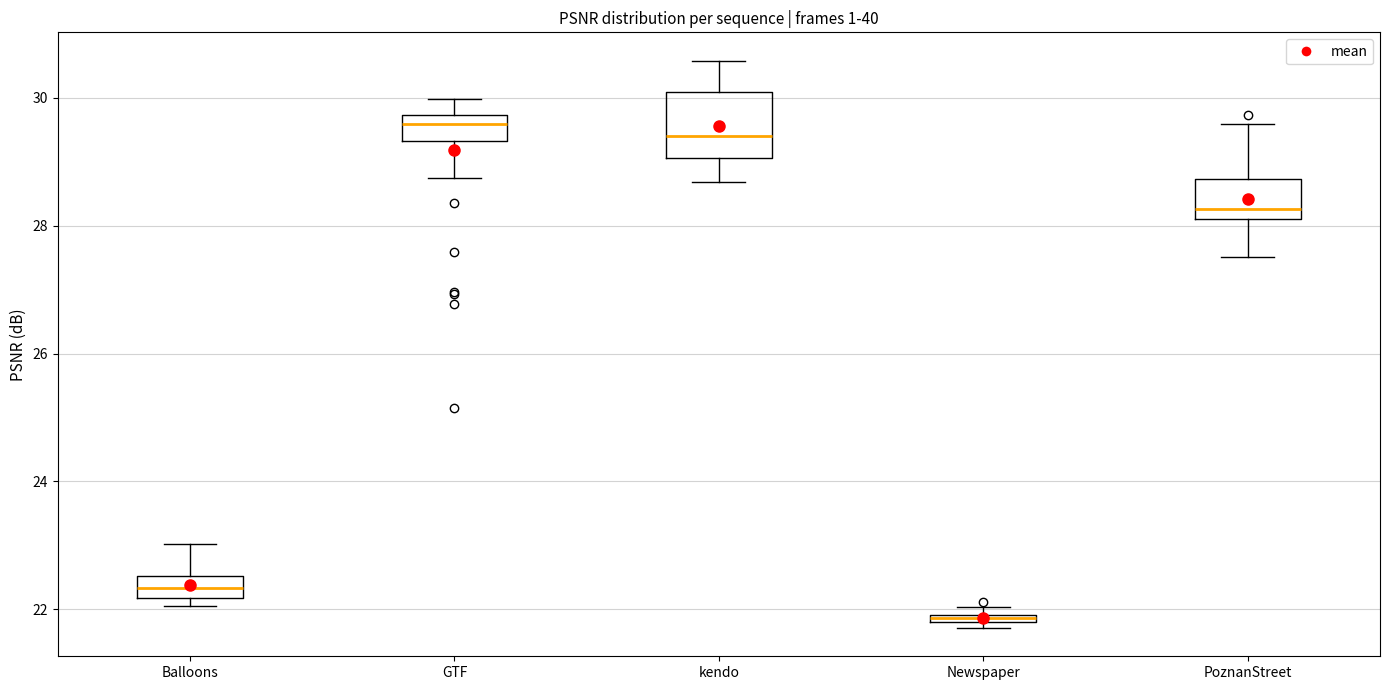

Where is the upper edge of the box for Balloons on the y-axis? The values are not printed on the chart, so give them approximately, as read against the axis.

22.6